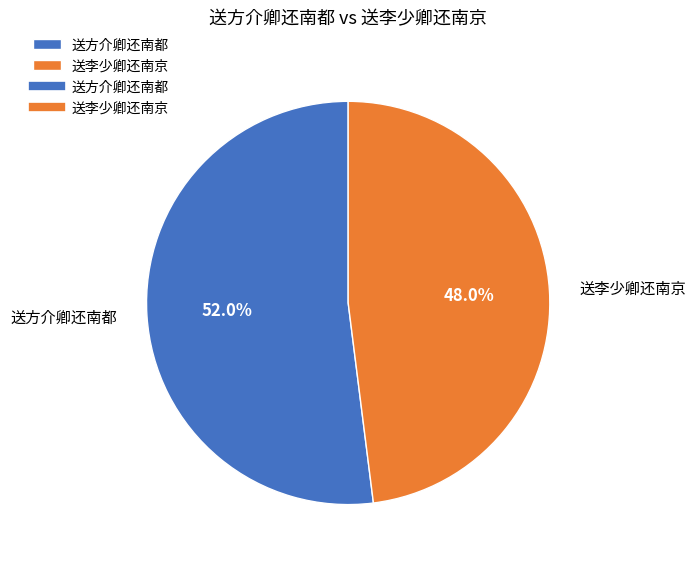

True or false: 送李少卿还南京 accounts for 59% of the total.

False